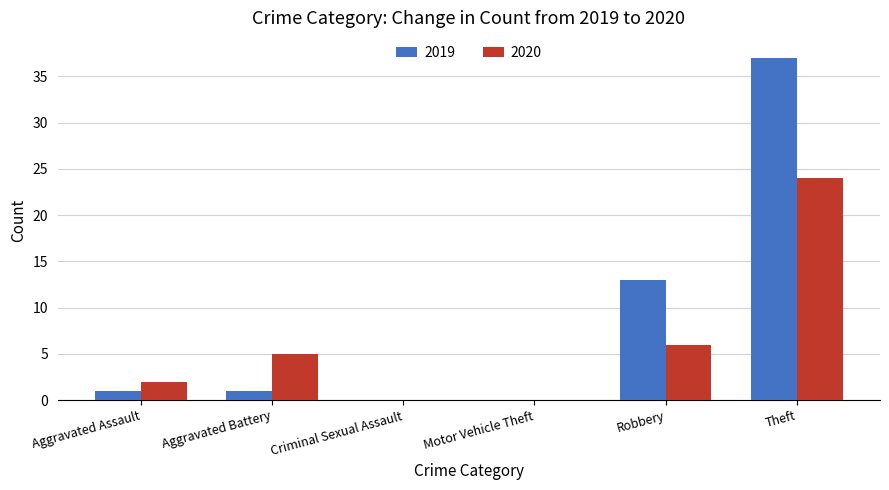

The 2019 series shows 0 at Criminal Sexual Assault. True or false?

True